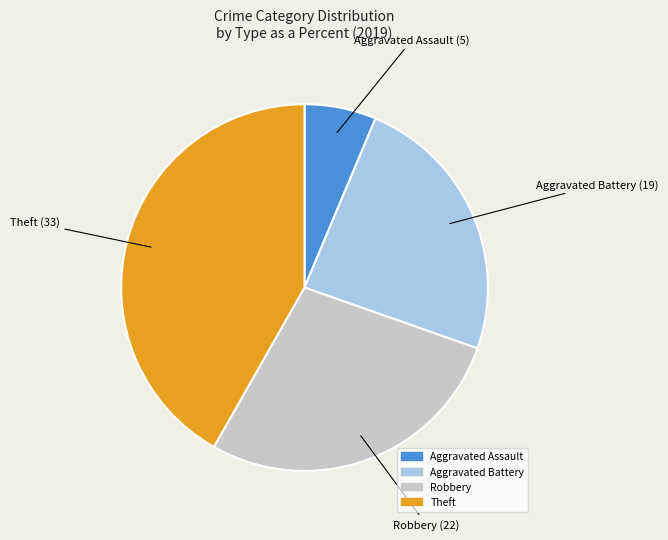

Which slice is the largest?

Theft